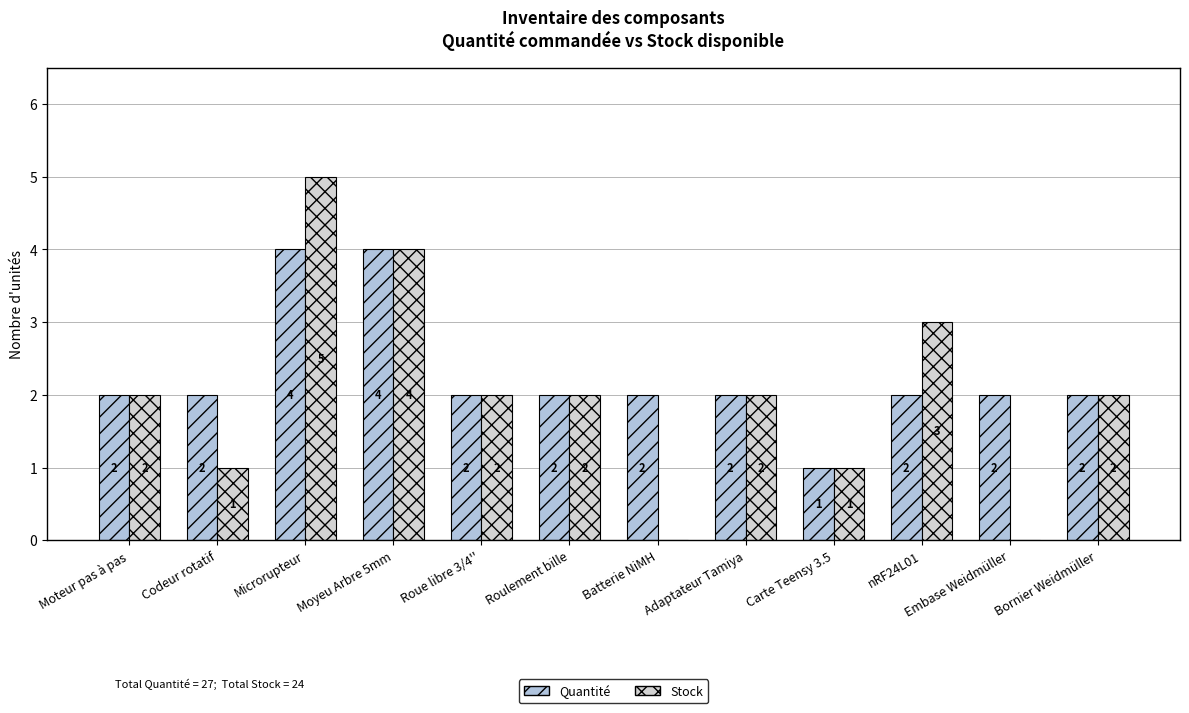

What is the difference between the second highest and second lowest values in the Stock series?

4